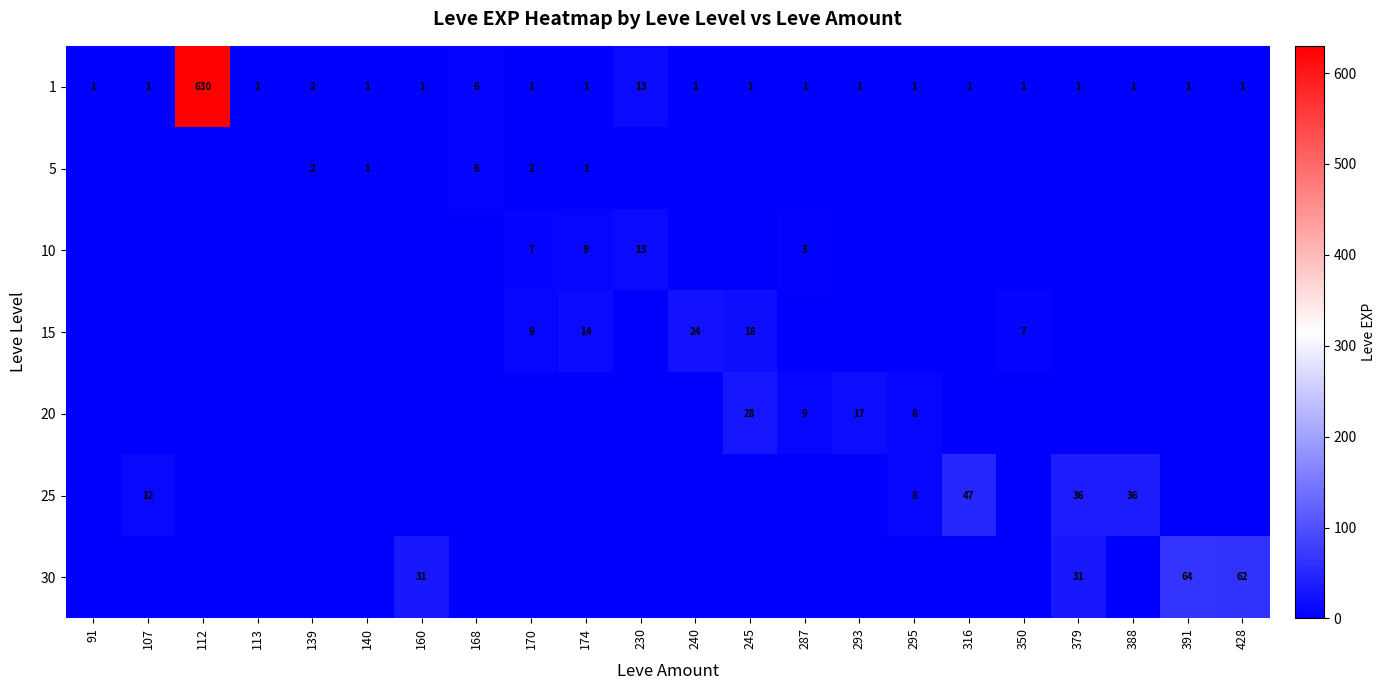

The value of 20 at 295 is 14. True or false?

False